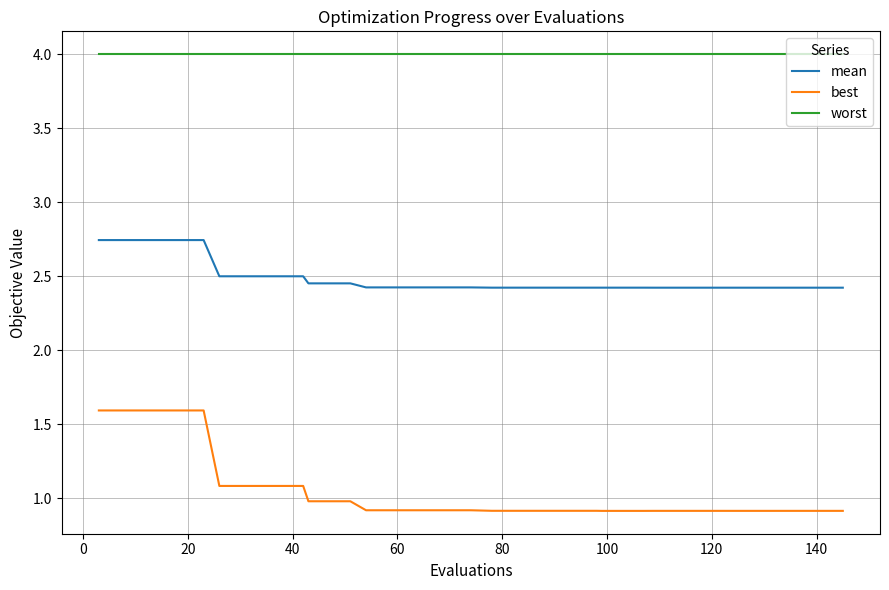

List the series in order of their peak value, highest first.

worst, mean, best